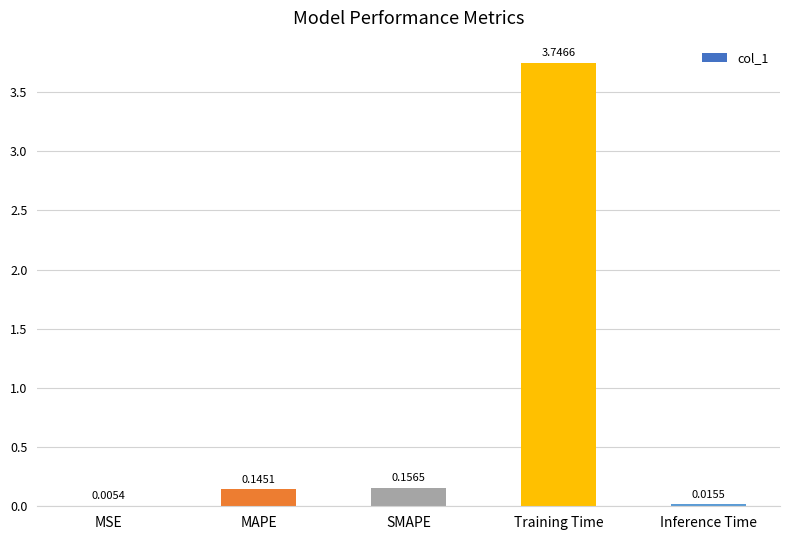

What is the sum of the values at Training Time and MSE?

3.8